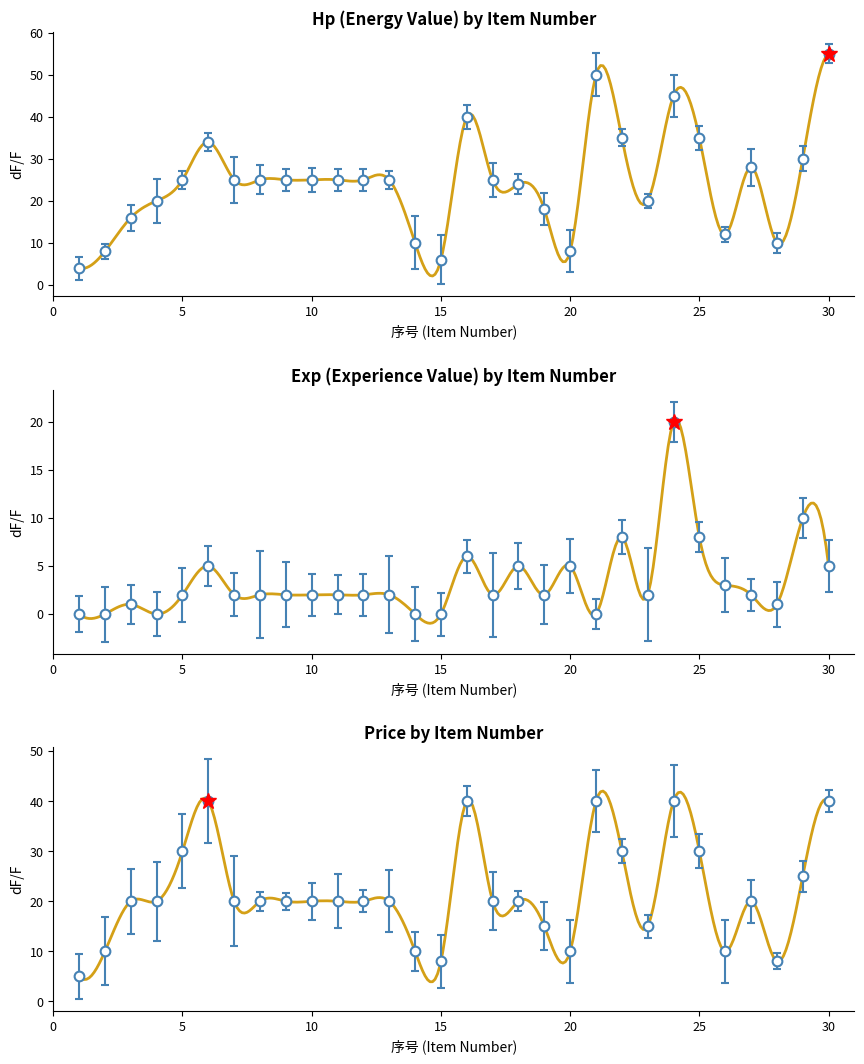

Reading right to left, transcribe all the data shown in this chart.

Hp: 55	30	10	28	12	35	45	20	35	50	8	18	24	25	40	6	10	25	25	25	25	25	25	25	34	25	20	16	8	4
Exp: 5	10	1	2	3	8	20	2	8	0	5	2	5	2	6	0	0	2	2	2	2	2	2	2	5	2	0	1	0	0
Price: 40	25	8	20	10	30	40	15	30	40	10	15	20	20	40	8	10	20	20	20	20	20	20	20	40	30	20	20	10	5